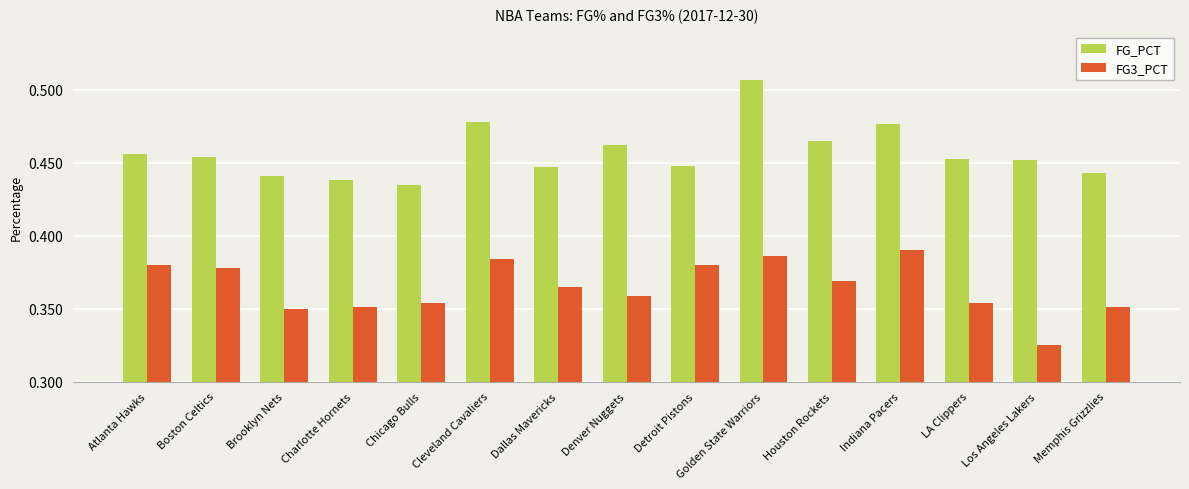

How many FG3_PCT values are between 0 and 1?

15